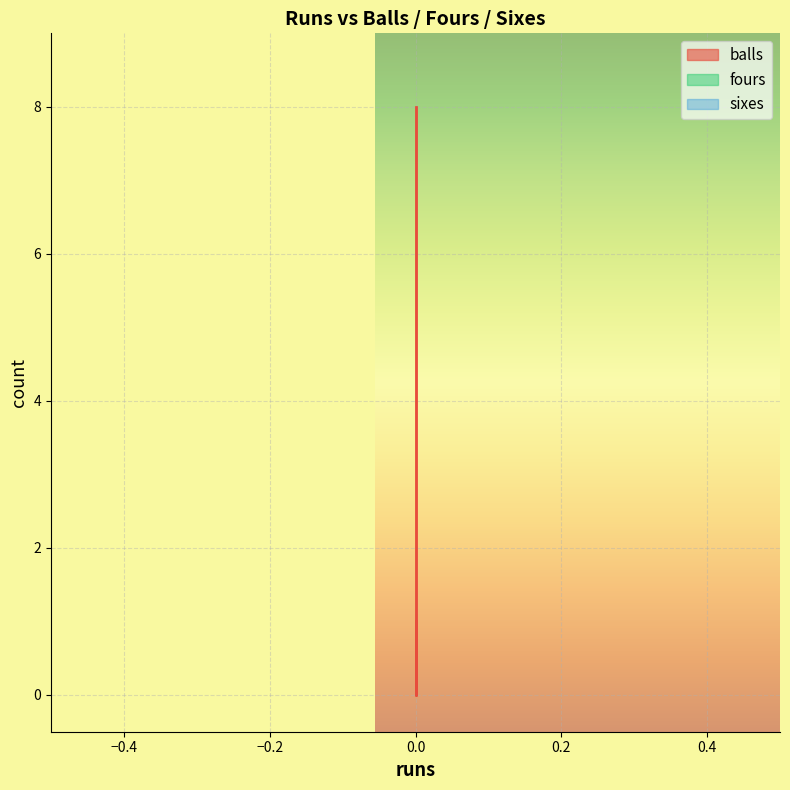

Which series has the largest range (max minus min)?

balls